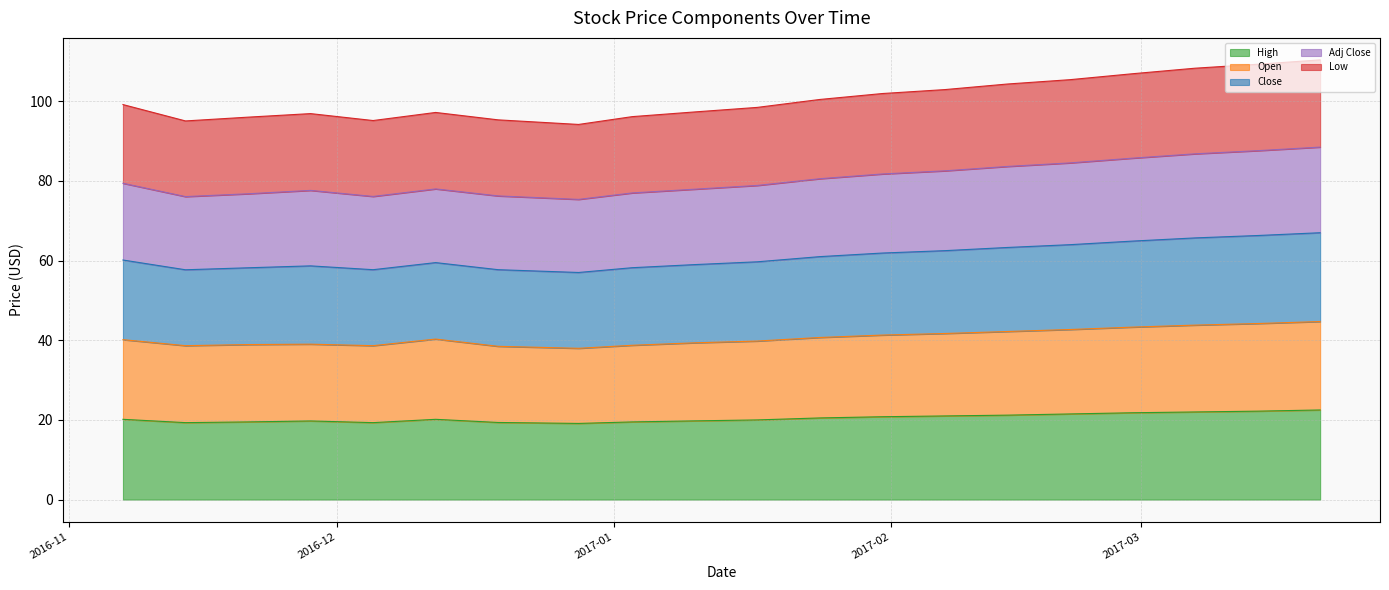

True or false: Close and Adj Close intersect in this chart.

False